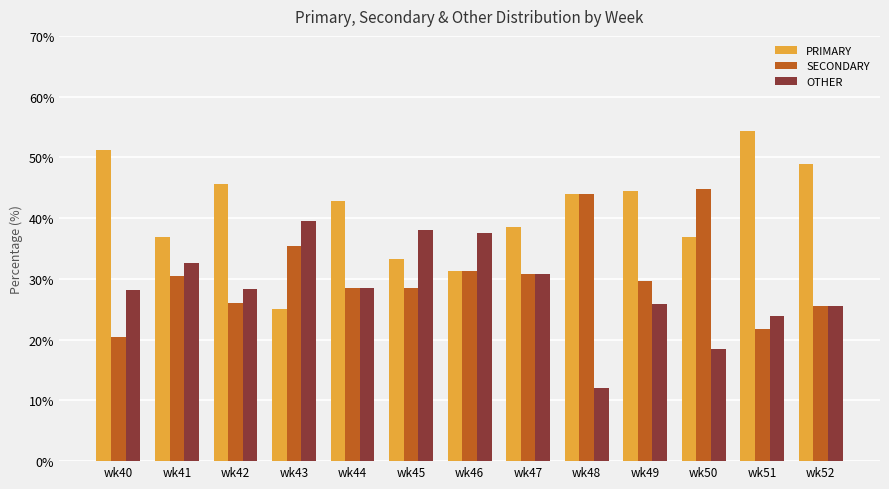

What is the difference between the maximum and minimum values in the OTHER series?

27.6